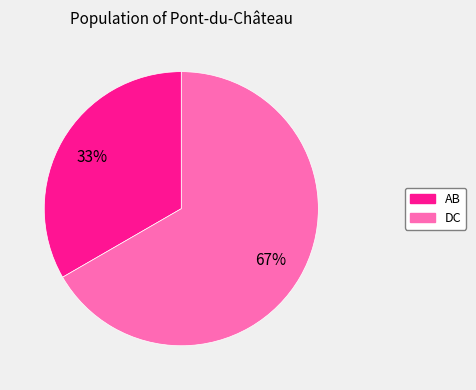

Does AB account for over 50% of the chart?

No